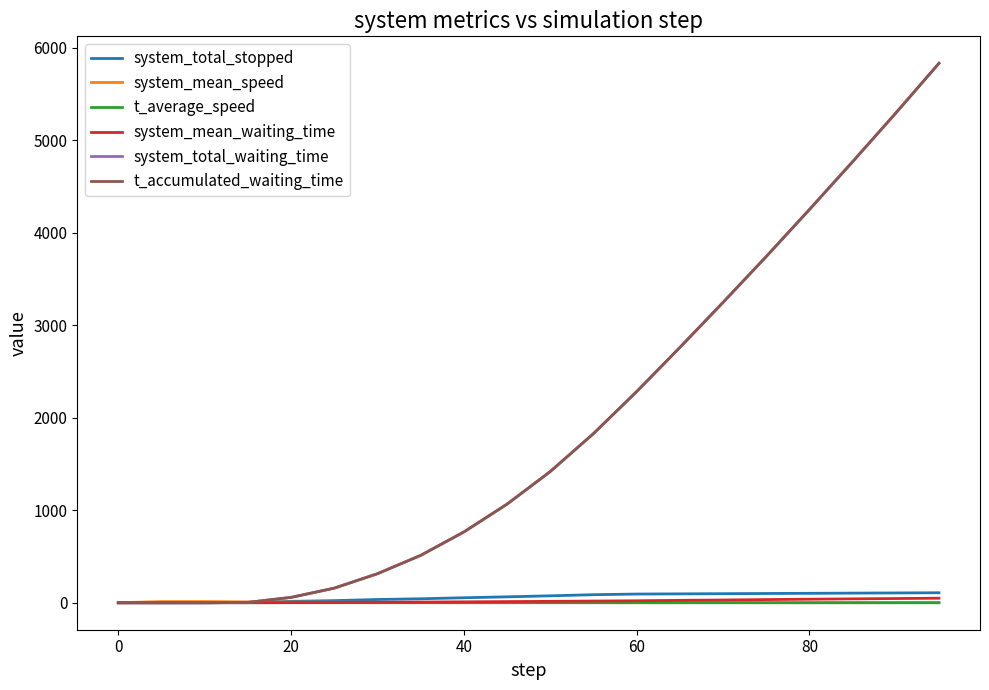

Does the chart have visible grid lines?

No